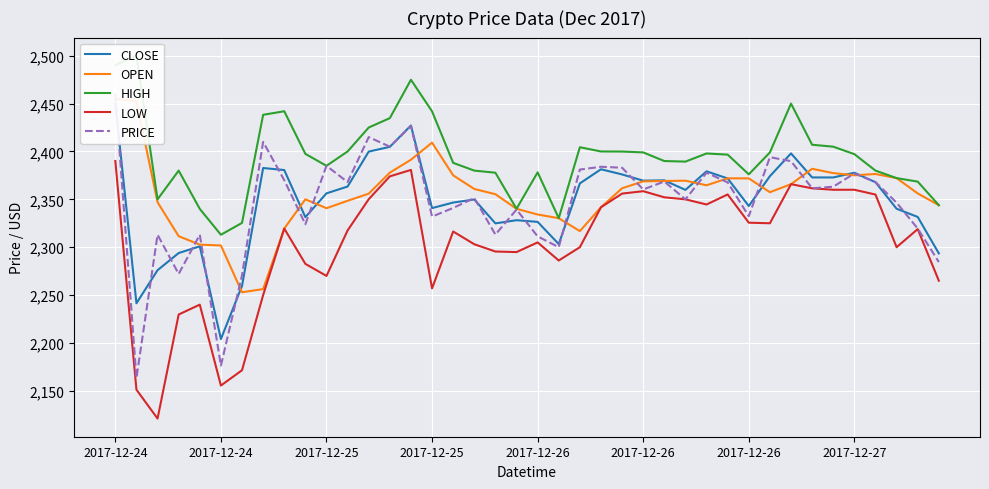

What is the sum of the LOW values at 24 and 26?

4708.1